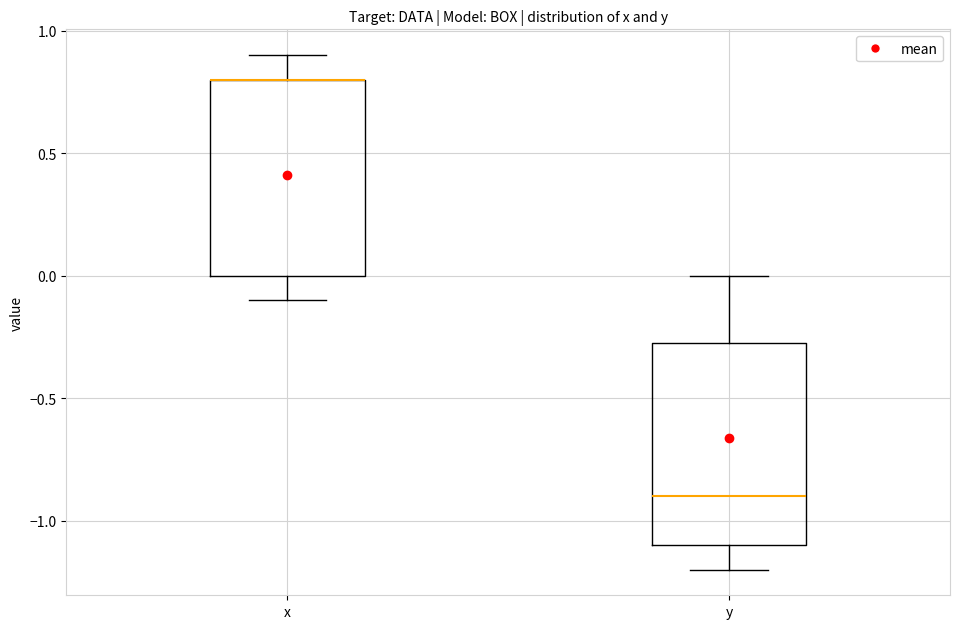

Reading left to right, transcribe this box plot: for each box, give where its median line is, the range the box spans, and where its two whiskers end, as read against the y-axis. The values are not printed on the chart, so give them approximately, as read against the axis.

x: median 0.80 (drawn on the box's upper edge), box 0.00 to 0.80, whiskers -0.10 to 0.90
y: median -0.90, box -1.10 to -0.25, whiskers -1.20 to 0.00